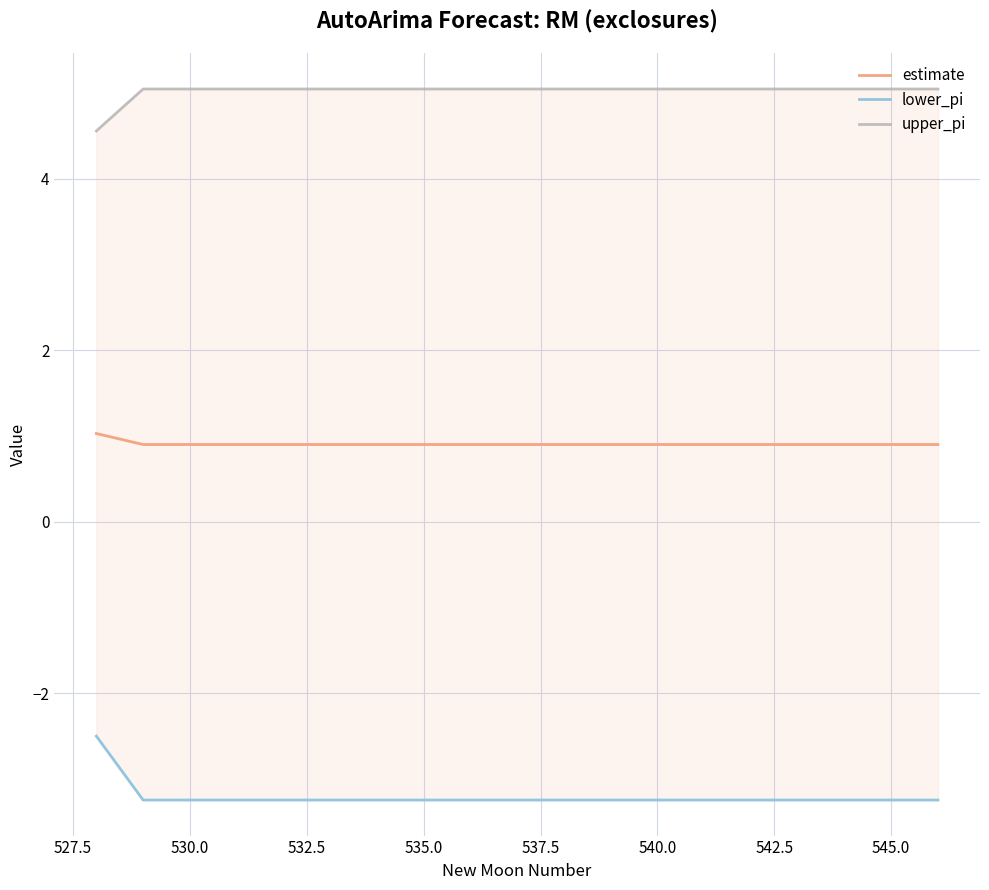

Reading right to left, extract all data points from this chart.

estimate: 0.9	0.9	0.9	0.9	0.9	0.9	0.9	0.9	0.9	0.9	0.9	0.9	0.9	0.9	0.9	0.9	0.9	0.9	1.0
lower_pi: -3.2	-3.2	-3.2	-3.2	-3.2	-3.2	-3.2	-3.2	-3.2	-3.2	-3.2	-3.2	-3.2	-3.2	-3.2	-3.2	-3.2	-3.2	-2.5
upper_pi: 5.0	5.0	5.0	5.0	5.0	5.0	5.0	5.0	5.0	5.0	5.0	5.0	5.0	5.0	5.0	5.0	5.0	5.0	4.6